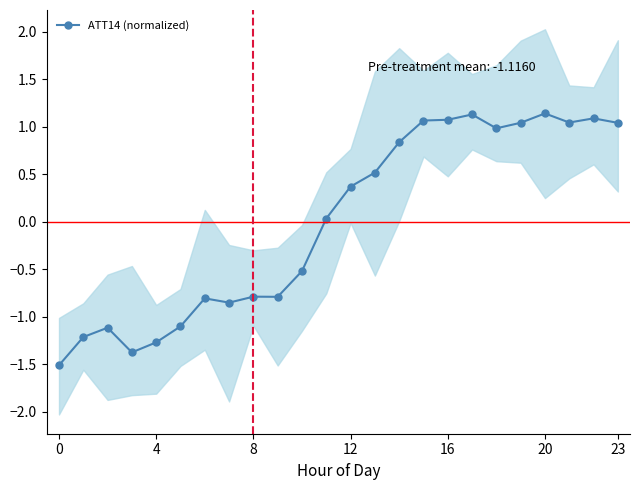

True or false: ATT14 (normalized) has more than 2 interior local peaks.

True